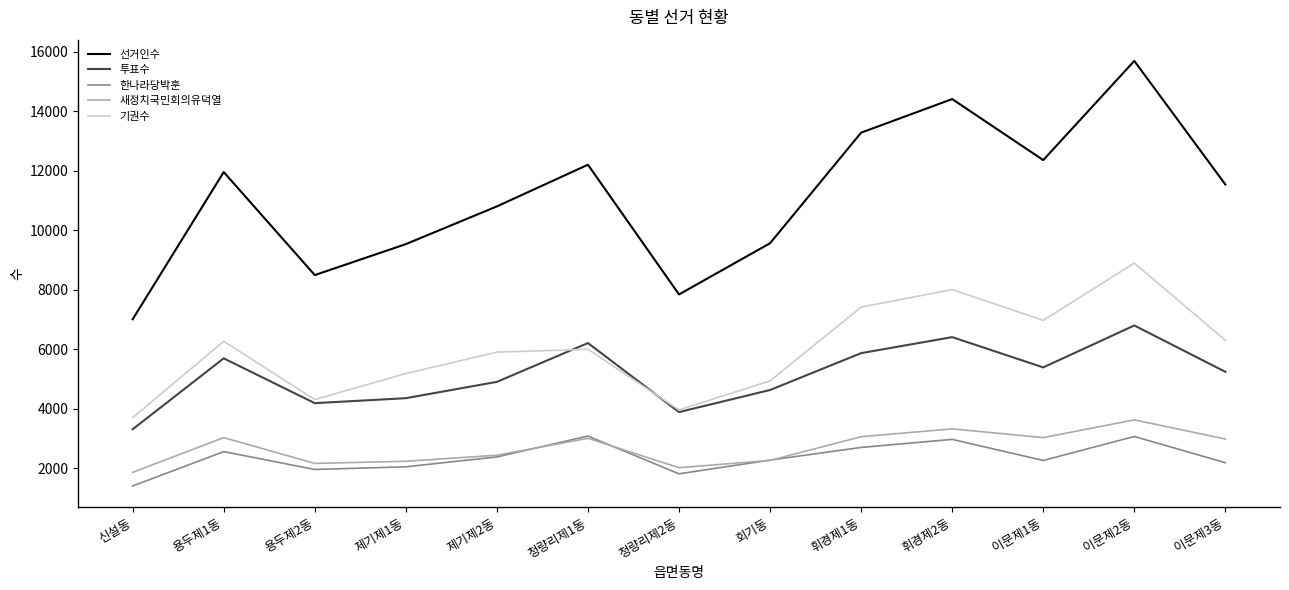

What is the highest value of the 투표수 series?

6794